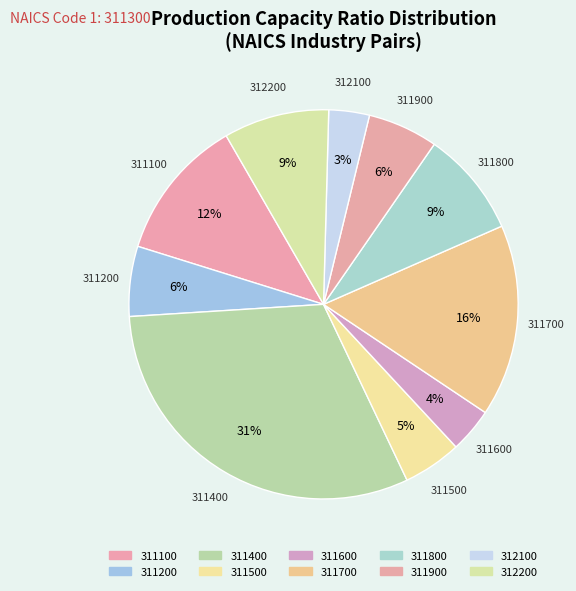

True or false: 312200 accounts for 21% of the total.

False